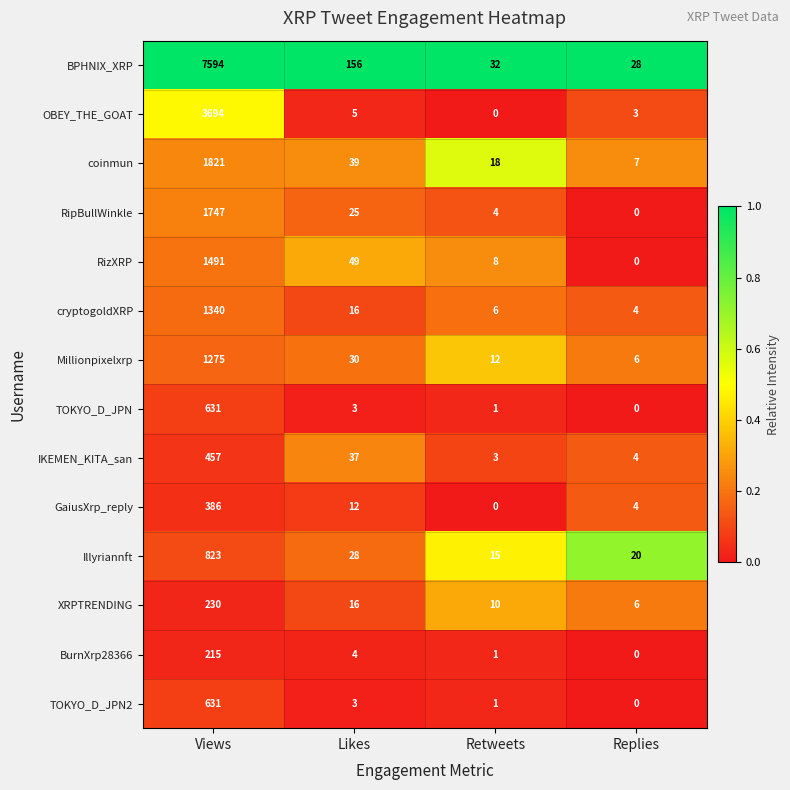

What is the difference between the maximum and minimum values in the Millionpixelxrp series?

1269